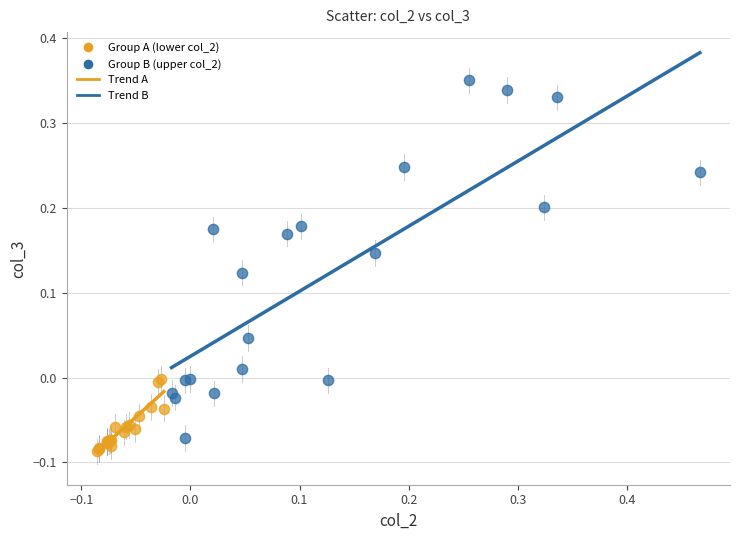

Which series contains the lowest Y value?

Group A (lower col_2)